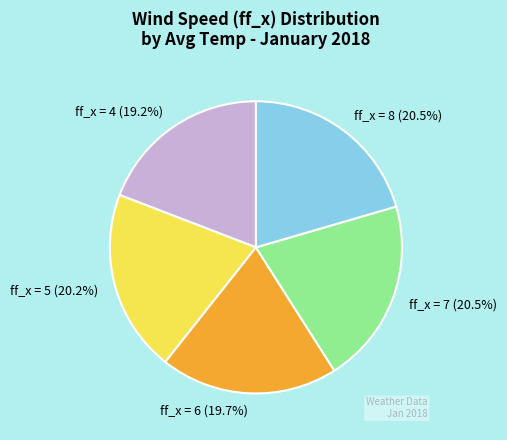

Which category has the smallest portion of the pie?

ff_x = 4